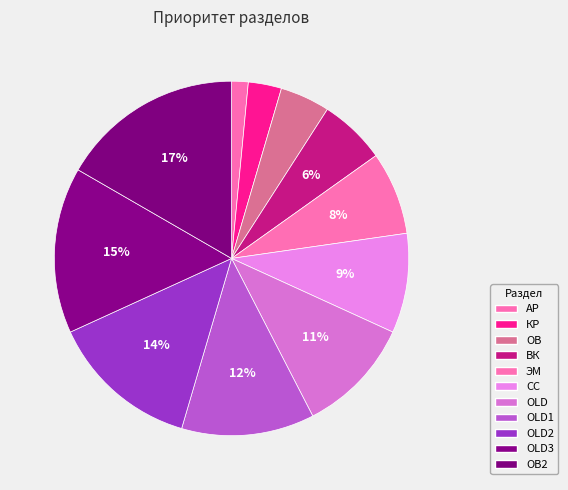

Combined, do ВК and АР account for over 50%?

No